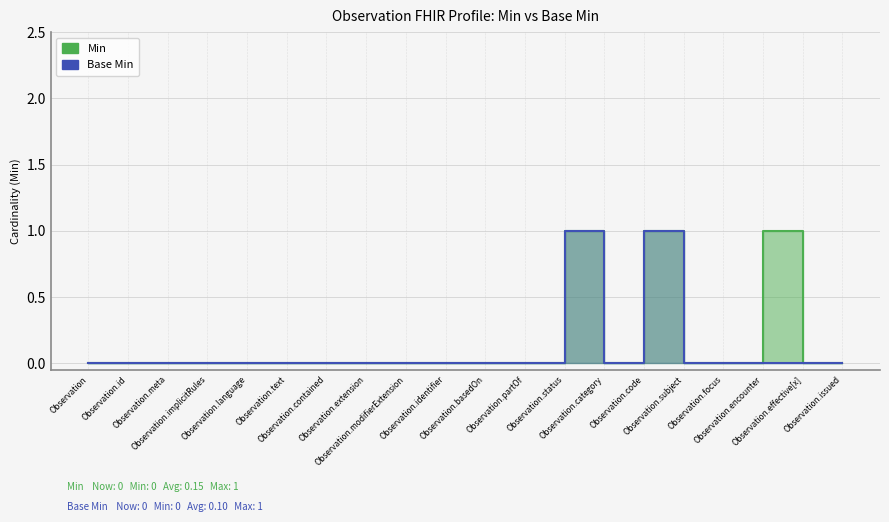

True or false: Min and Base Min cross at least once.

False